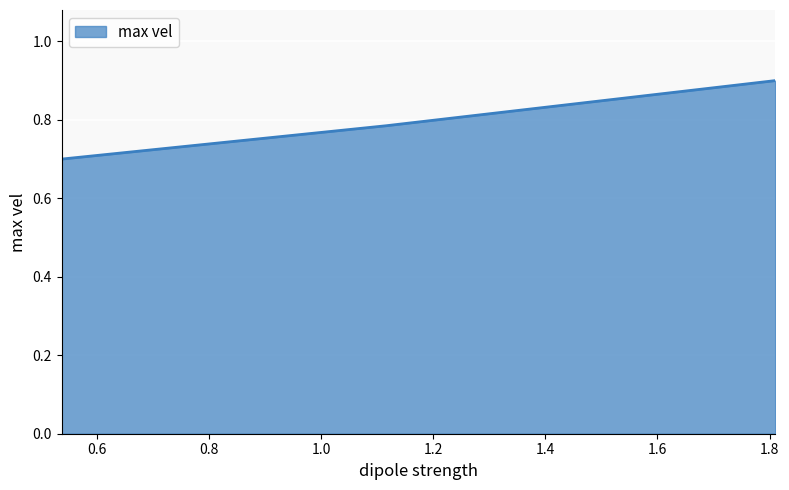

How many lines are shown in the chart?

1